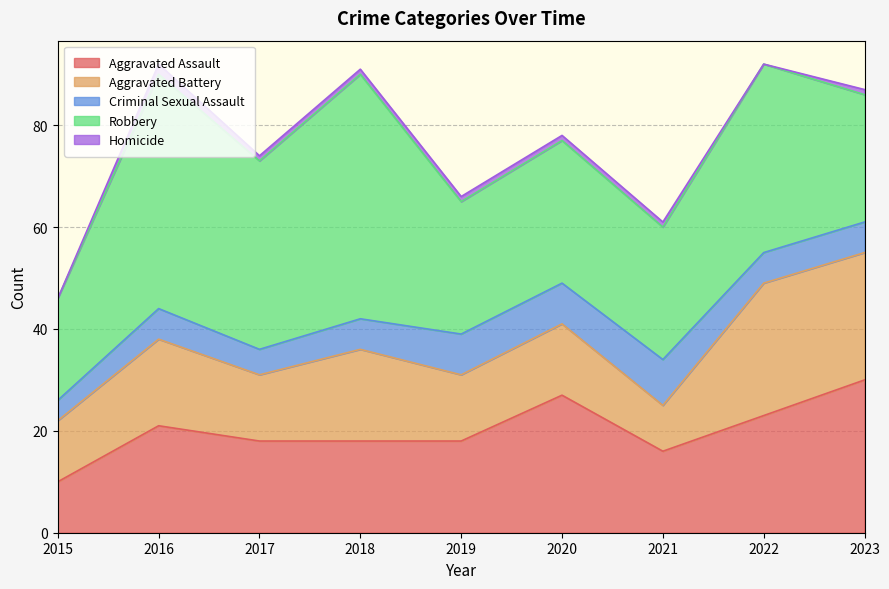

What is the spread (max minus min) of values at 2019?

25